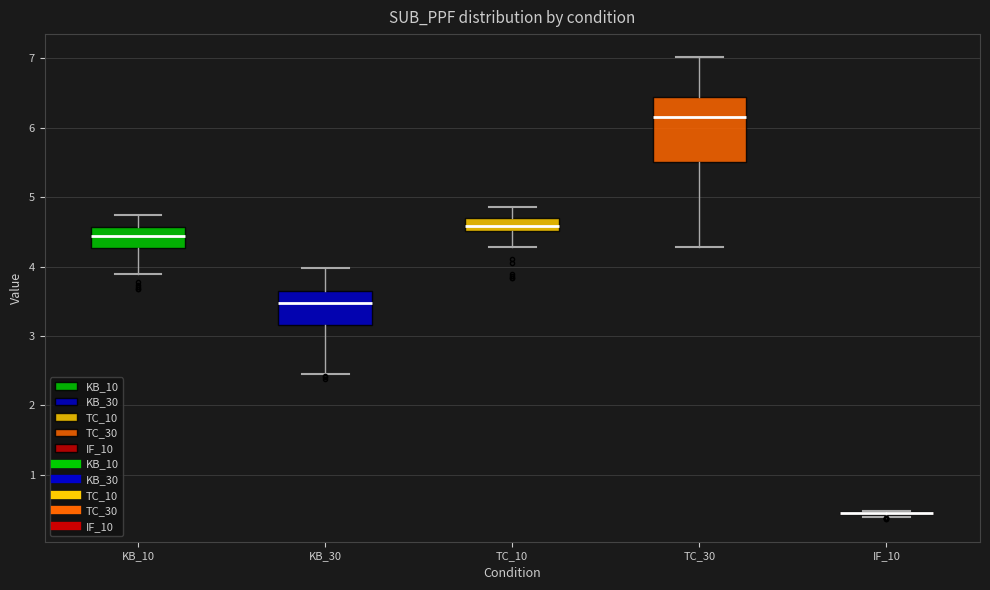

Where is the upper edge of the box for TC_10 on the y-axis? The values are not printed on the chart, so give them approximately, as read against the axis.

4.7